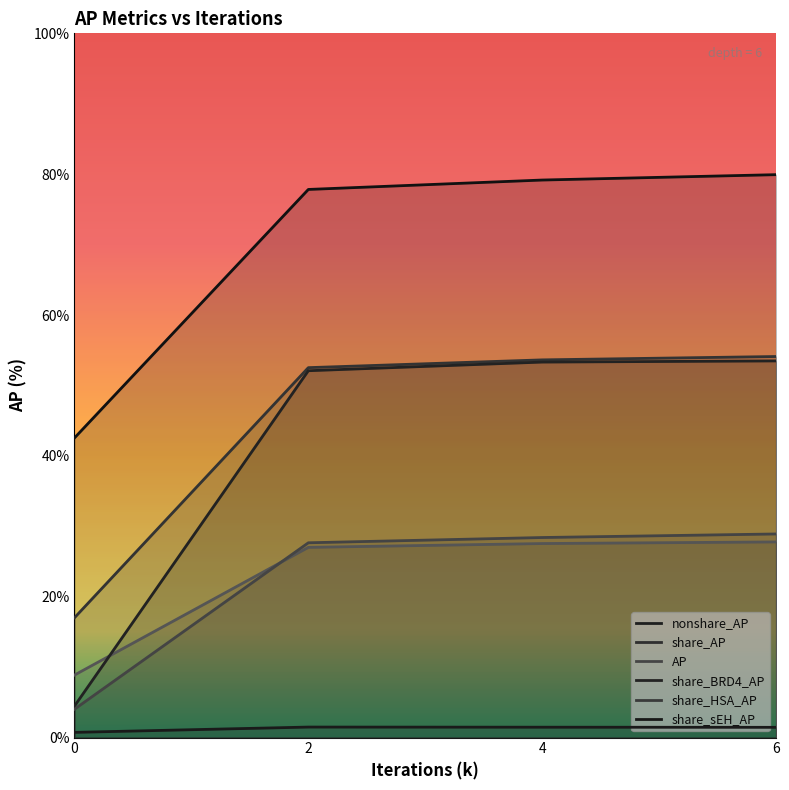

At which label does share_sEH_AP reach its peak?

6